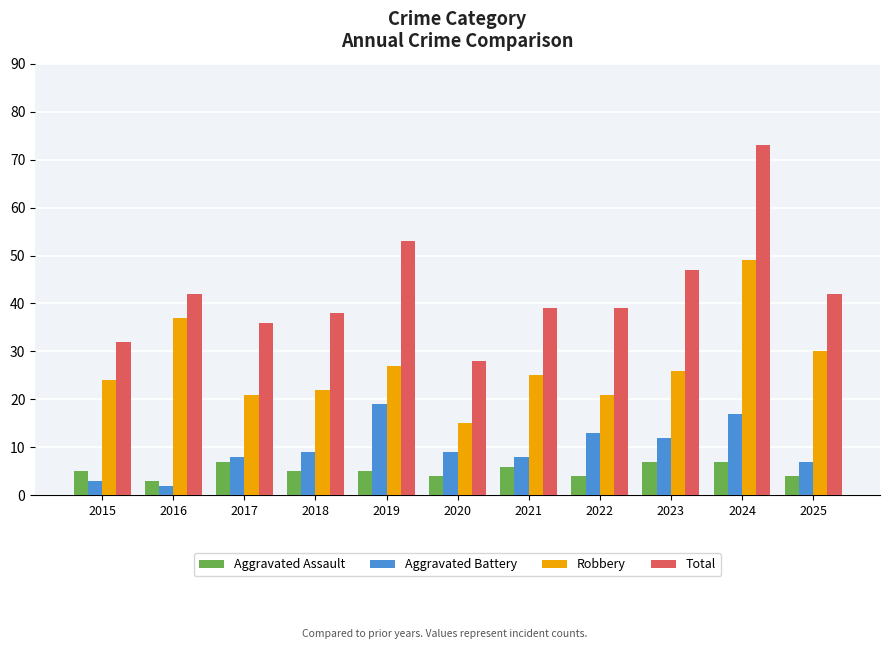

What are all the series names shown in the legend?

Aggravated Assault, Aggravated Battery, Robbery, Total